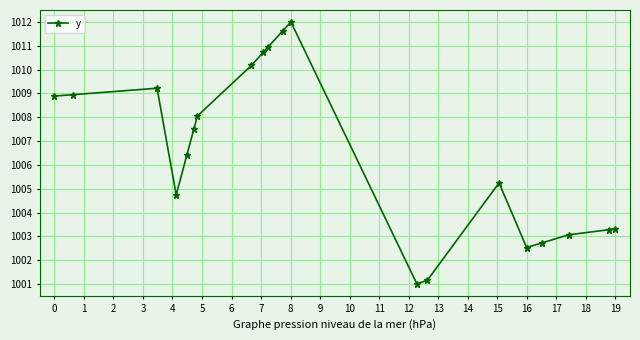

What is the greatest value displayed?

1012.0